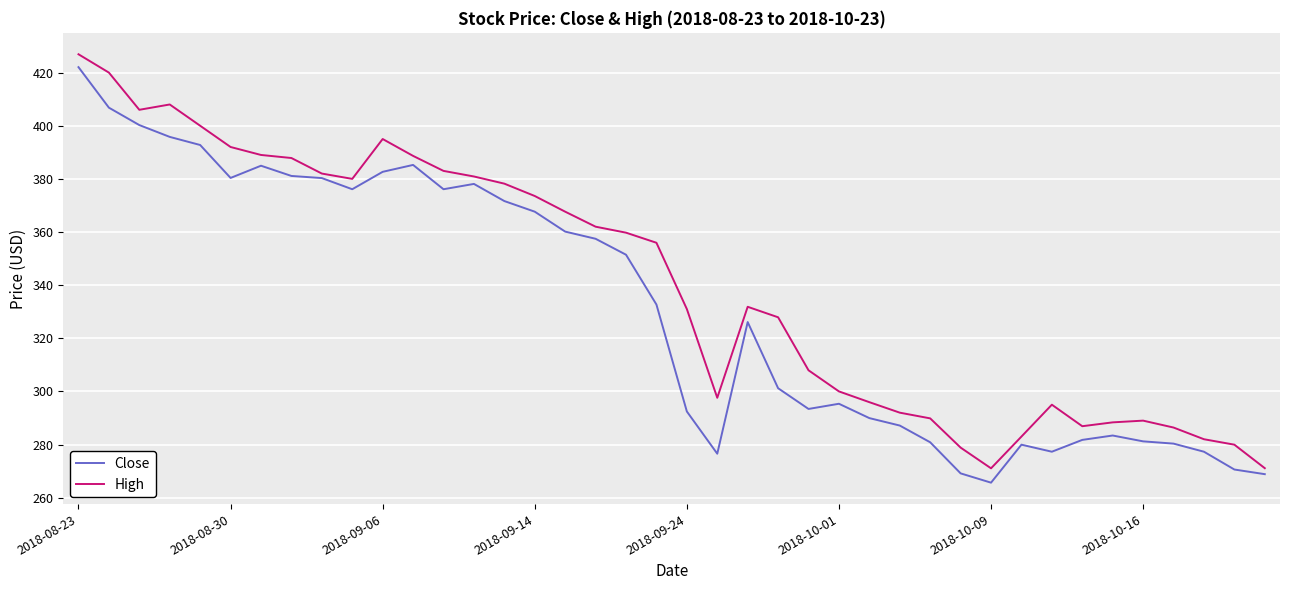

Does the chart have visible grid lines?

Yes